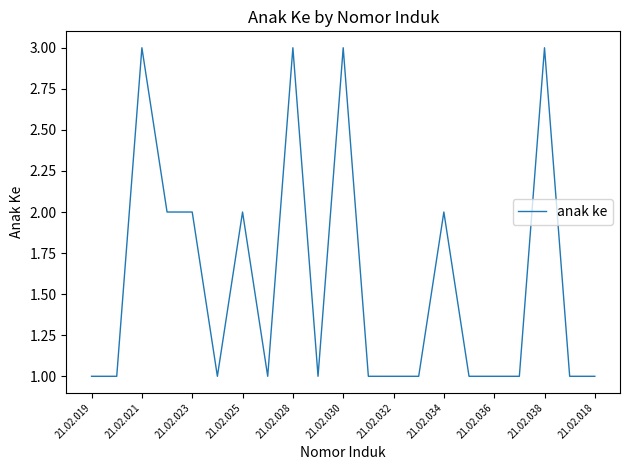

What is the maximum value shown in the chart?

3